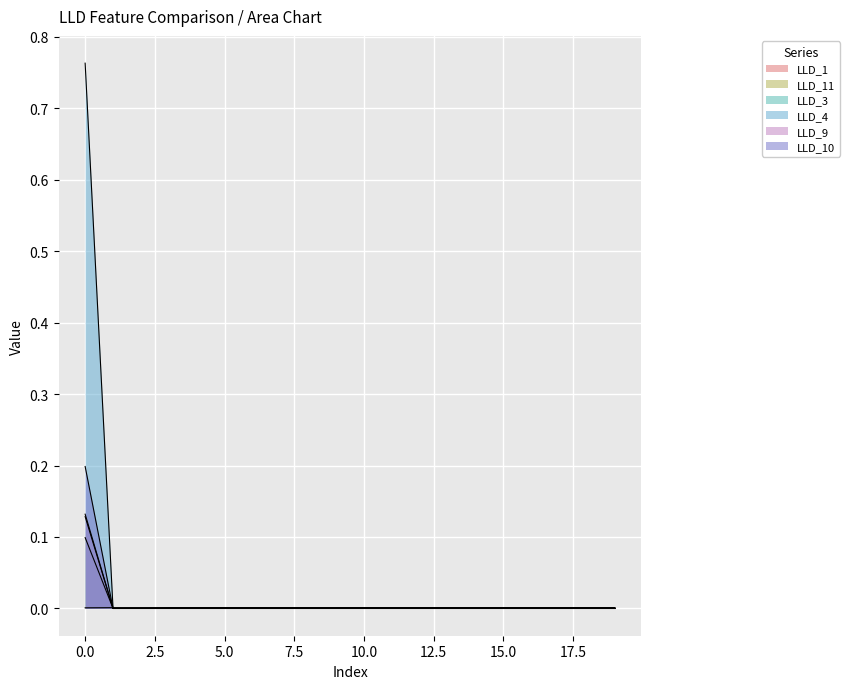

How many lines are shown in the chart?

6